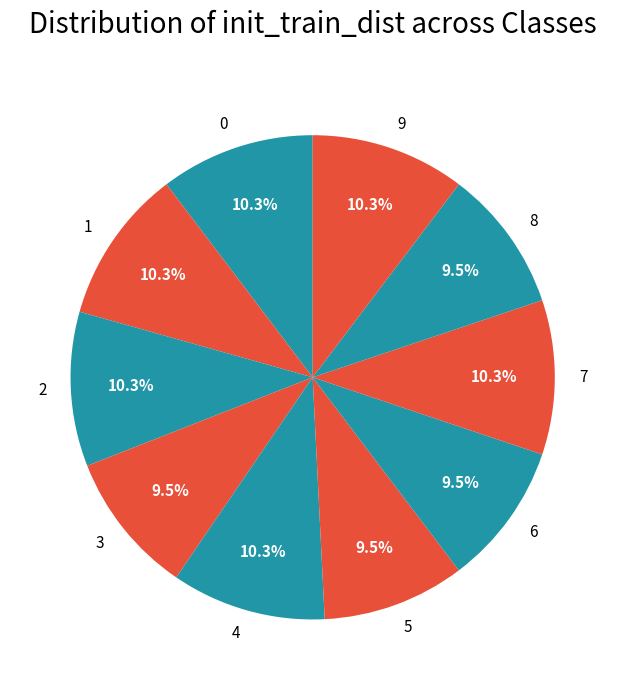

Which has a higher value, 4 or 5?

4